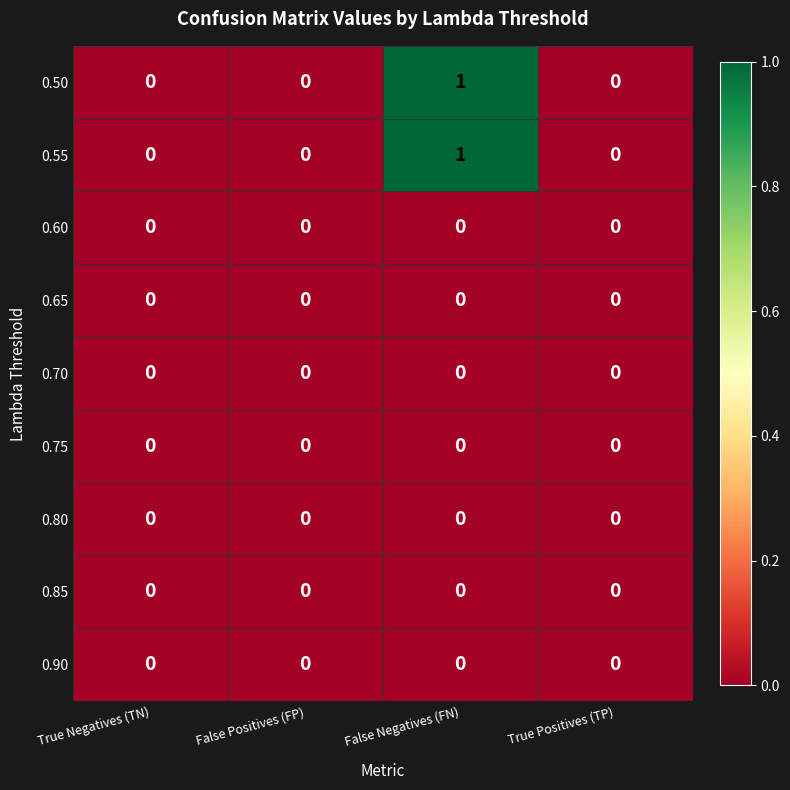

The value of 0.90 at False Negatives (FN) is 0. True or false?

True